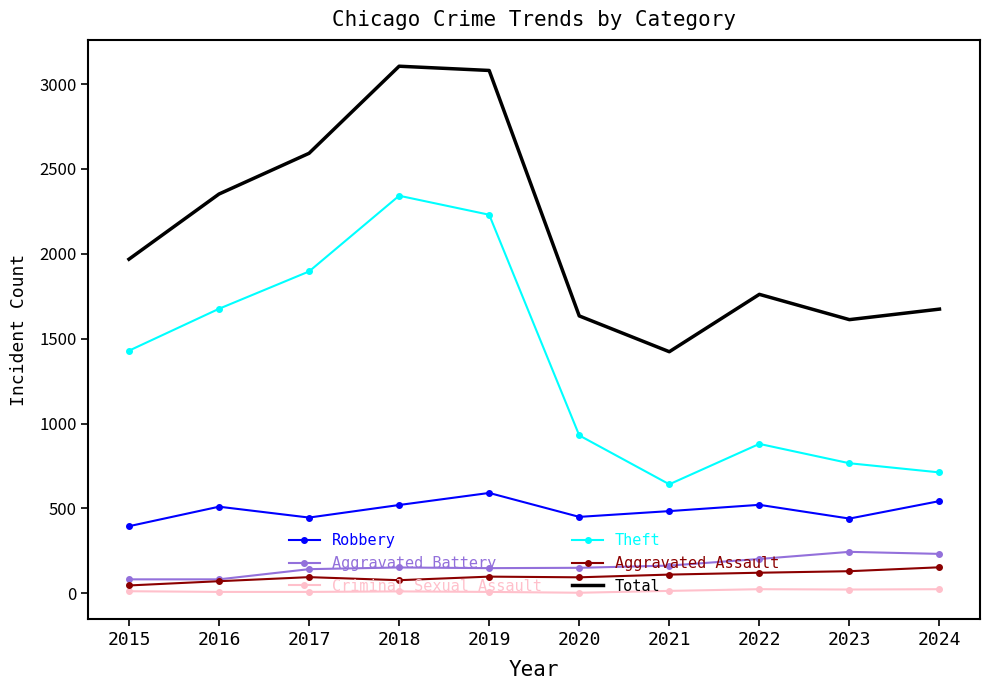

What is the maximum value shown in the chart?

3105